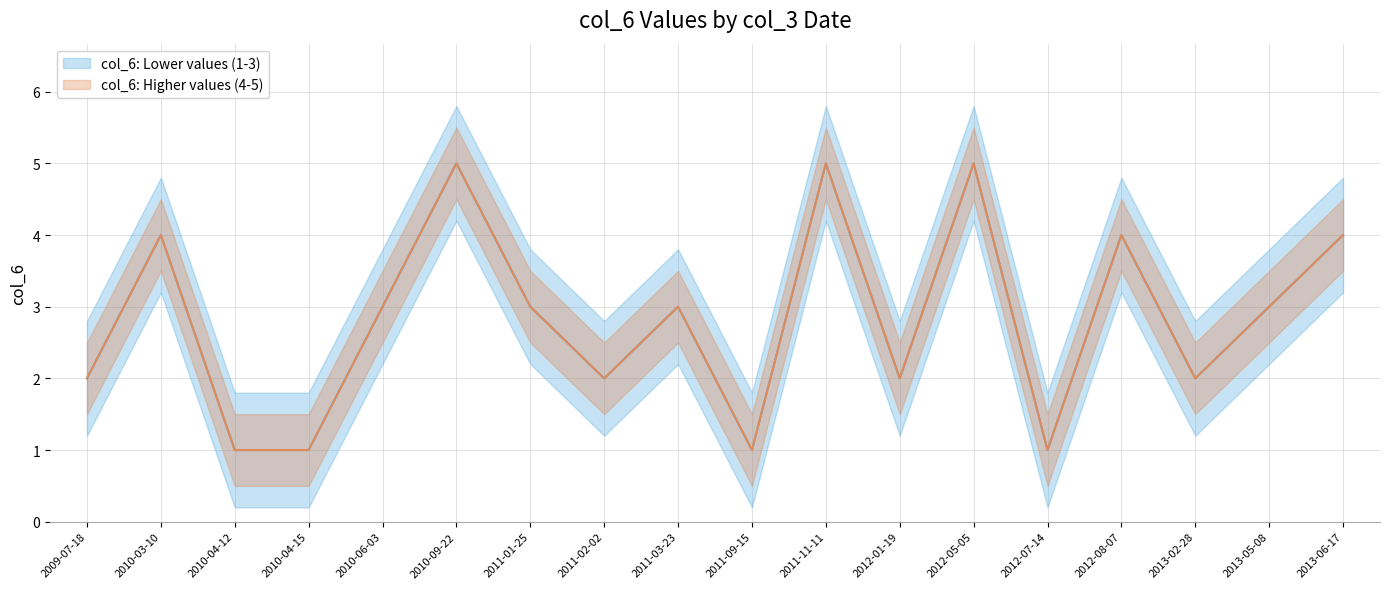

What is the sum of the col_6 (Group 4-5) values at 2011-01-25 and 2011-11-11?

8